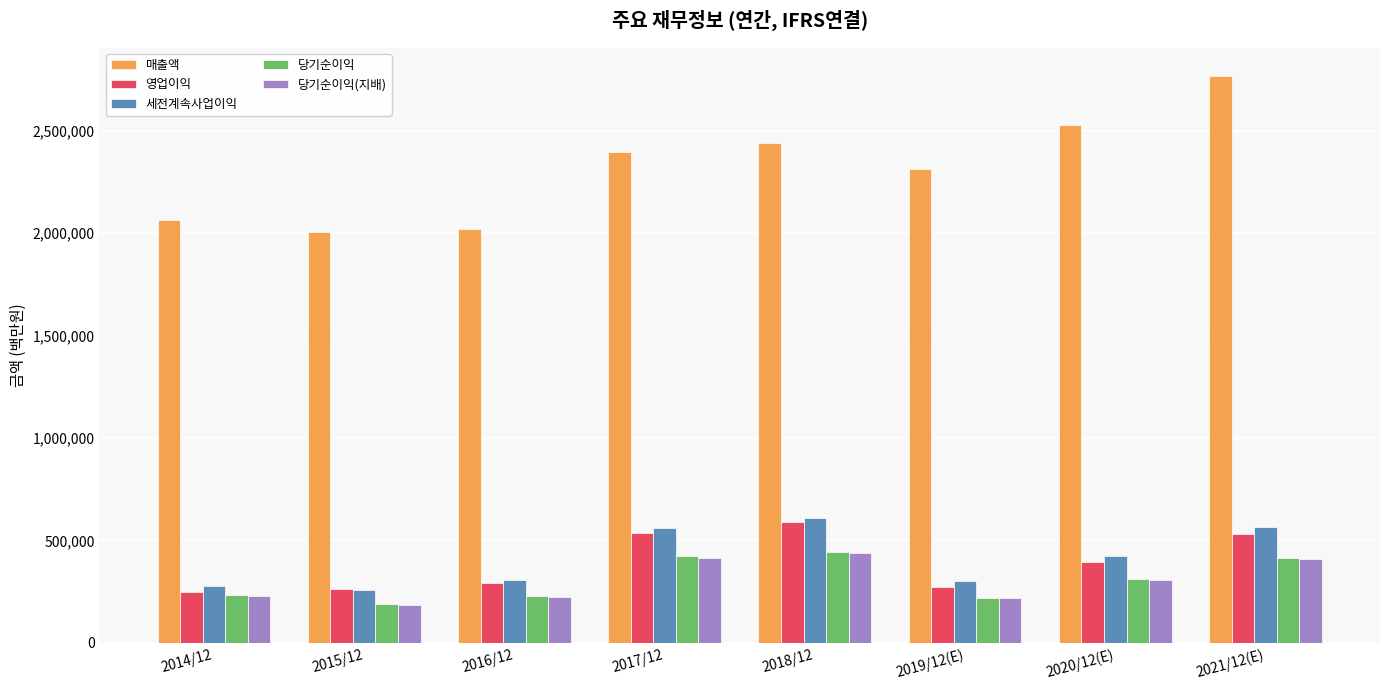

Which series changed the most between 2014/12 and 2018/12?

매출액